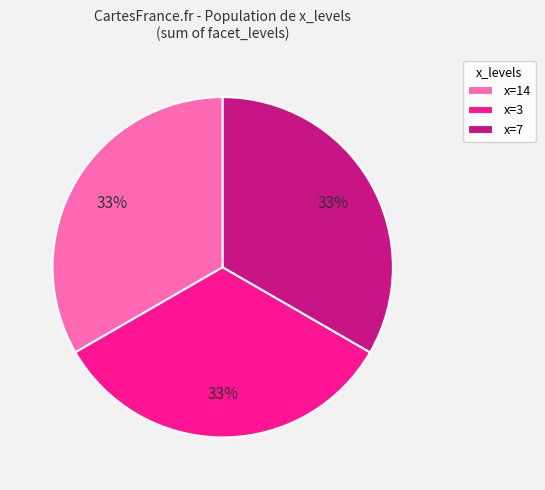

Is x=14 the majority of the pie?

No